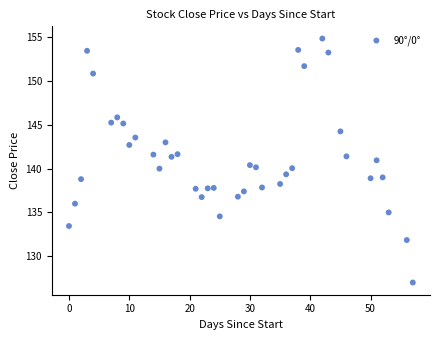

What is the range of X values (max minus min)?

57.0